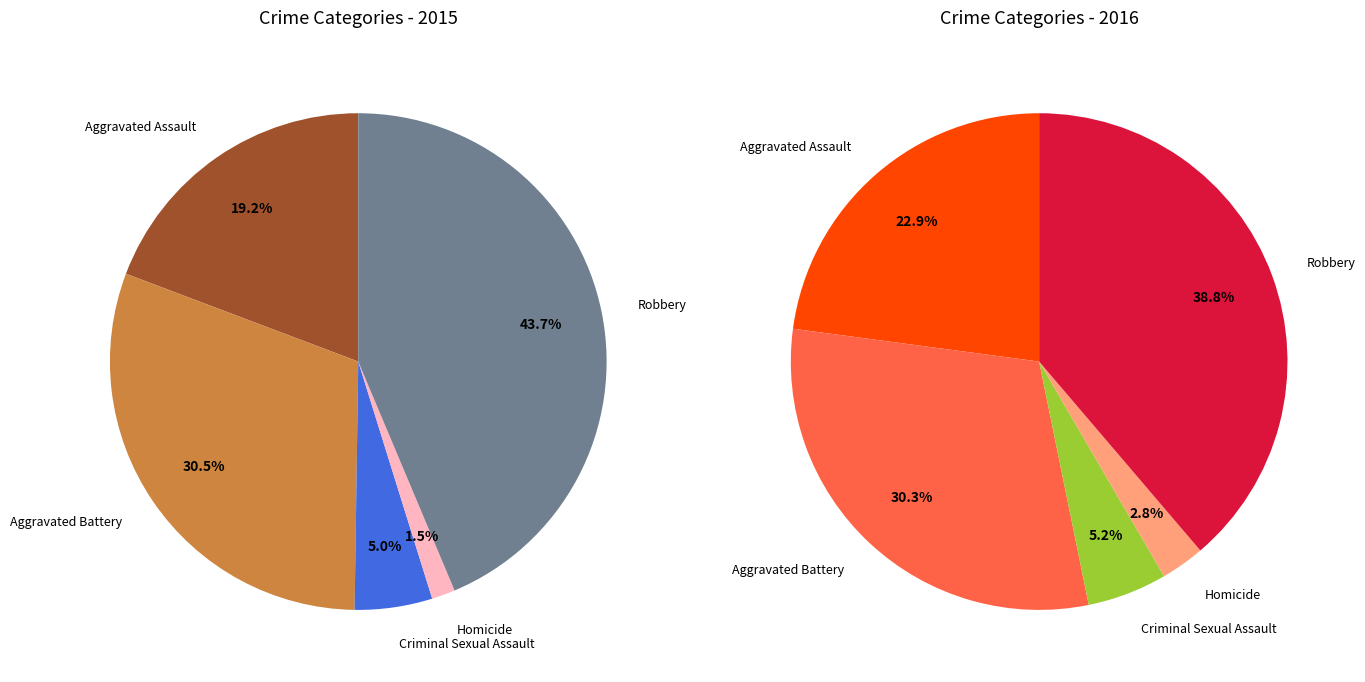

True or false: Aggravated Battery accounts for 31% of the total.

True